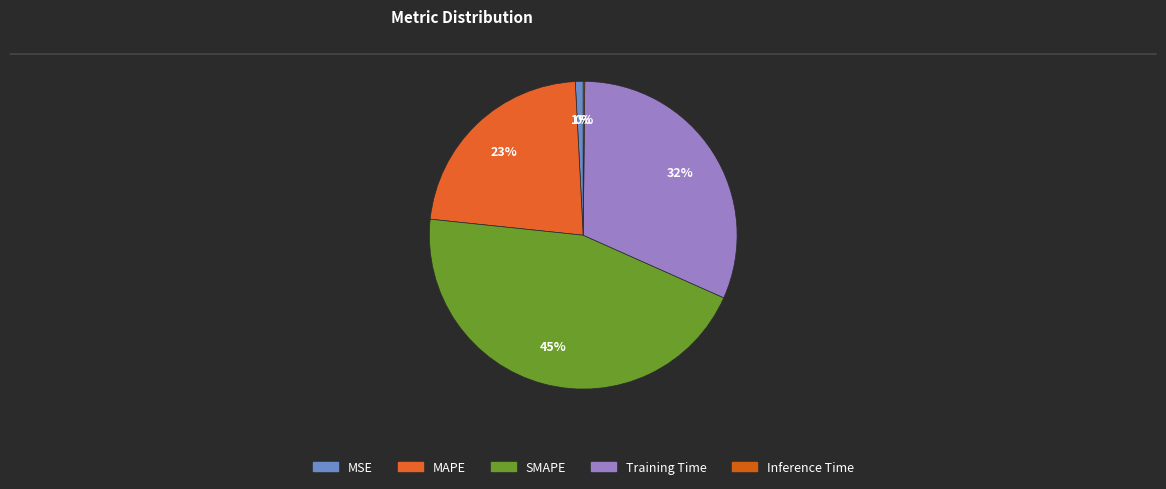

The MSE slice represents 16% of the pie. True or false?

False